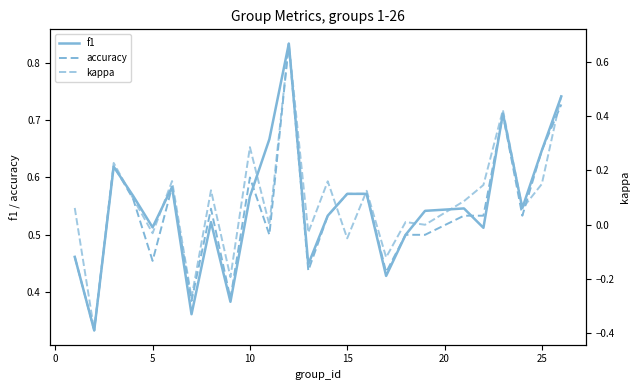

True or false: accuracy and kappa cross at least once.

False